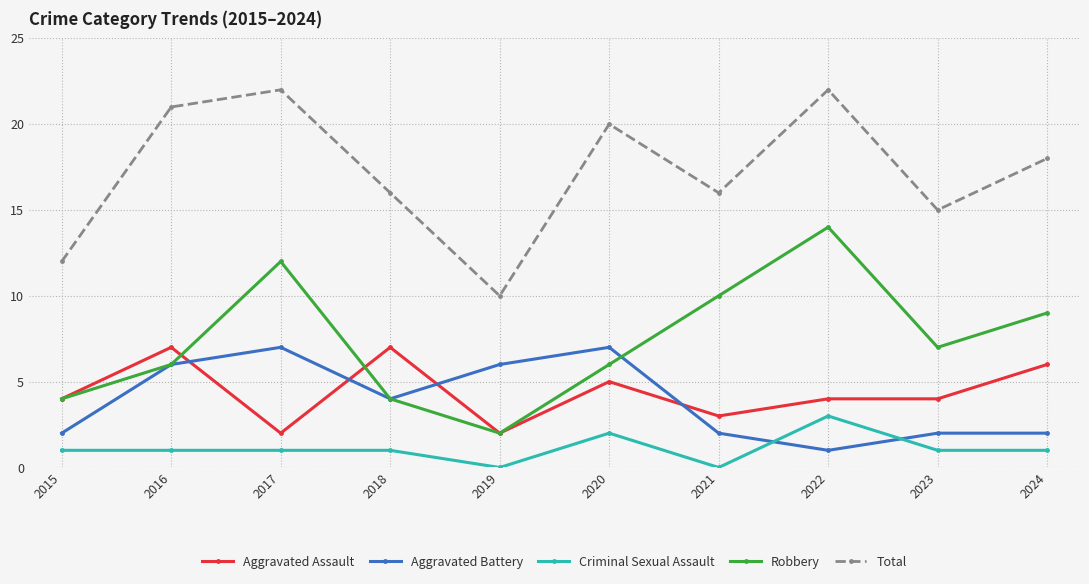

True or false: Total and Aggravated Battery cross at least once.

False